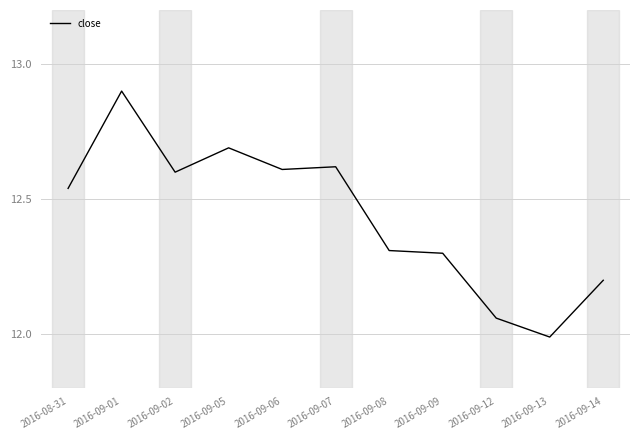

What position from the left is 2016-09-05?

4